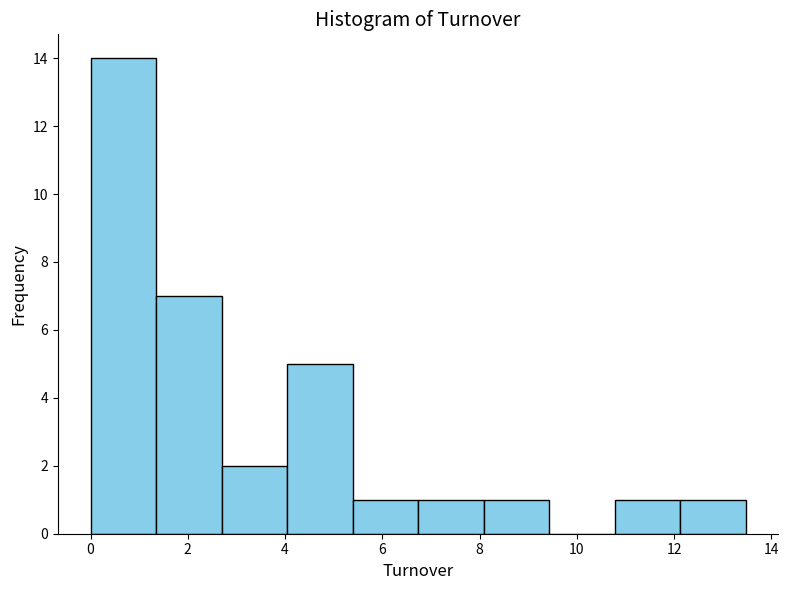

Reading left to right, transcribe this chart: for each bar, give the range it covers on the x-axis and its height. Neither the bar edges nor the heights are printed on the chart, so give them approximately, as read against the axes.

0.0 to 1.4: 14
1.4 to 2.6: 7
2.6 to 4.0: 2
4.0 to 5.4: 5
5.4 to 6.8: 1
6.8 to 8.0: 1
8.0 to 9.4: 1
9.4 to 10.8: 0
10.8 to 12.2: 1
12.2 to 13.4: 1